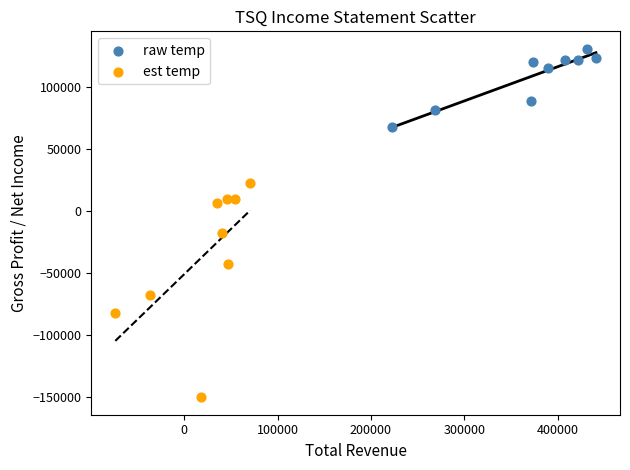

Which series has the largest Y range (max minus min)?

est temp